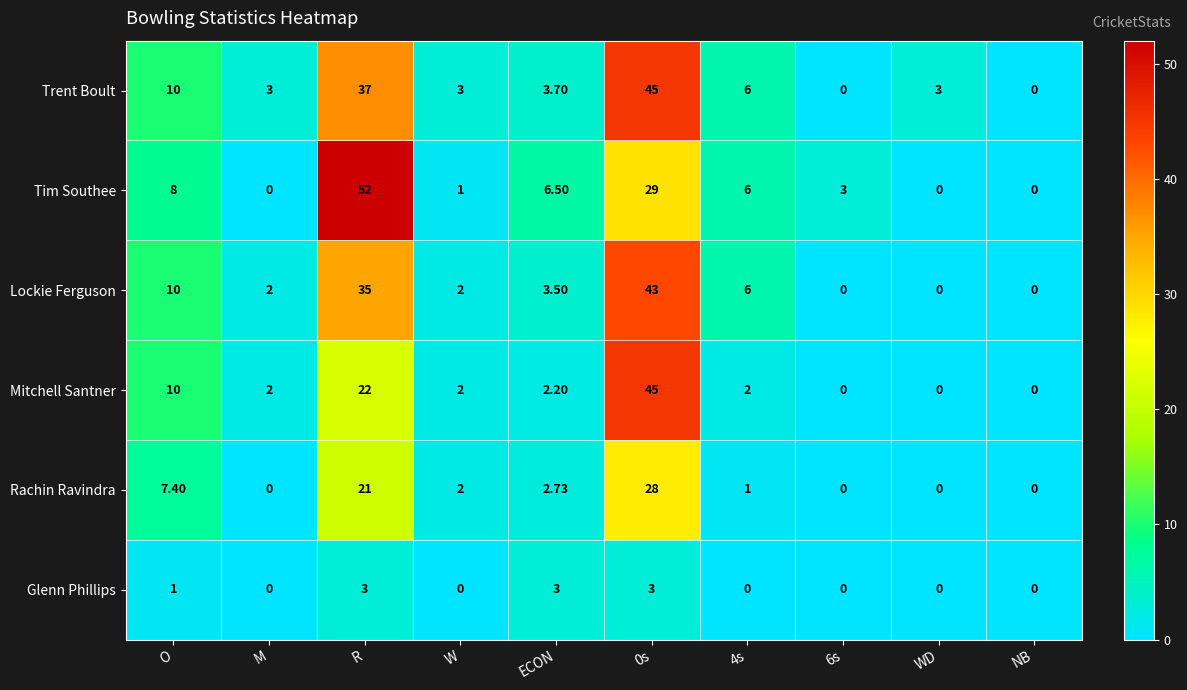

Which series has the widest spread of values?

Tim Southee